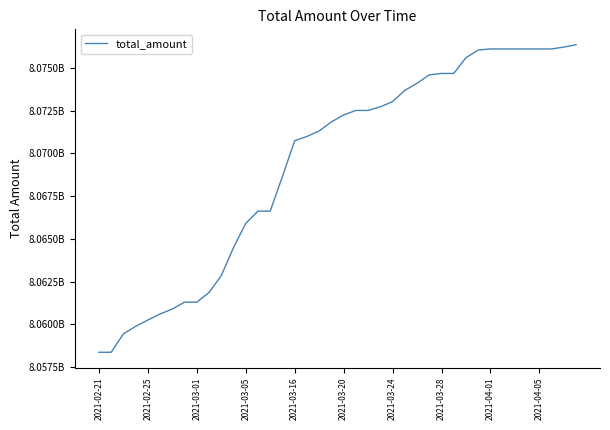

Does the chart have visible grid lines?

No